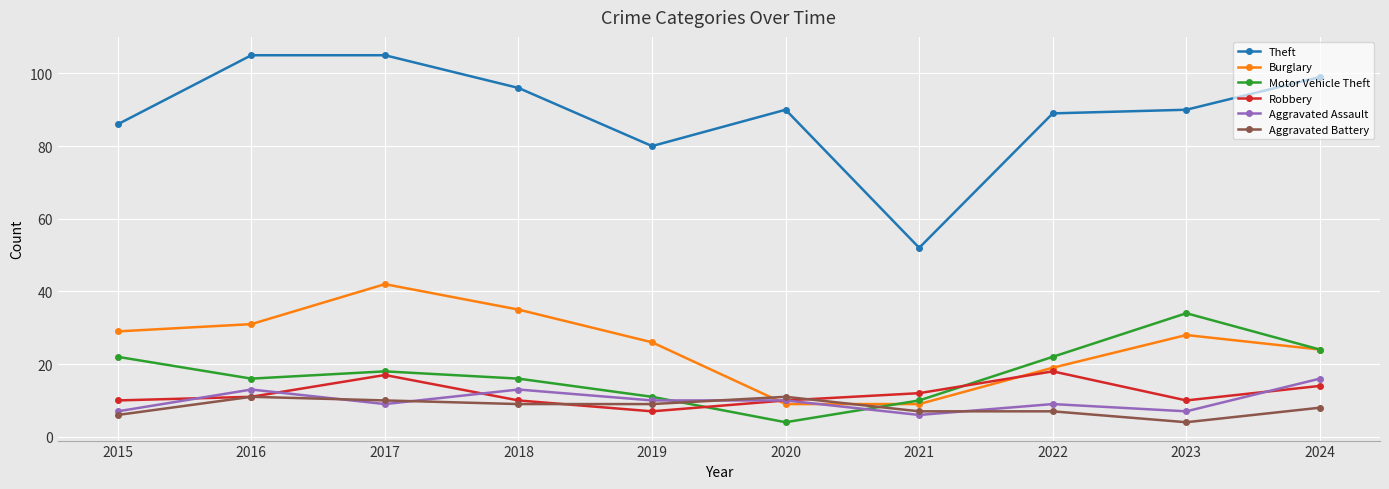

Reading left to right, list all the values displayed in this chart.

Theft: 2015=86	2016=105	2017=105	2018=96	2019=80	2020=90	2021=52	2022=89	2023=90	2024=99
Burglary: 2015=29	2016=31	2017=42	2018=35	2019=26	2020=9	2021=9	2022=19	2023=28	2024=24
Motor Vehicle Theft: 2015=22	2016=16	2017=18	2018=16	2019=11	2020=4	2021=10	2022=22	2023=34	2024=24
Robbery: 2015=10	2016=11	2017=17	2018=10	2019=7	2020=10	2021=12	2022=18	2023=10	2024=14
Aggravated Assault: 2015=7	2016=13	2017=9	2018=13	2019=10	2020=10	2021=6	2022=9	2023=7	2024=16
Aggravated Battery: 2015=6	2016=11	2017=10	2018=9	2019=9	2020=11	2021=7	2022=7	2023=4	2024=8